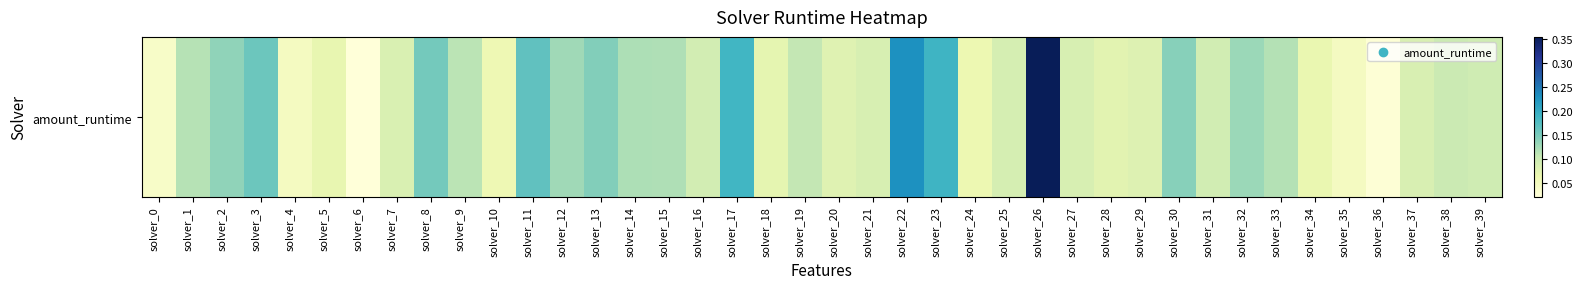

What is the change in value from solver_12 to solver_28?

-0.1